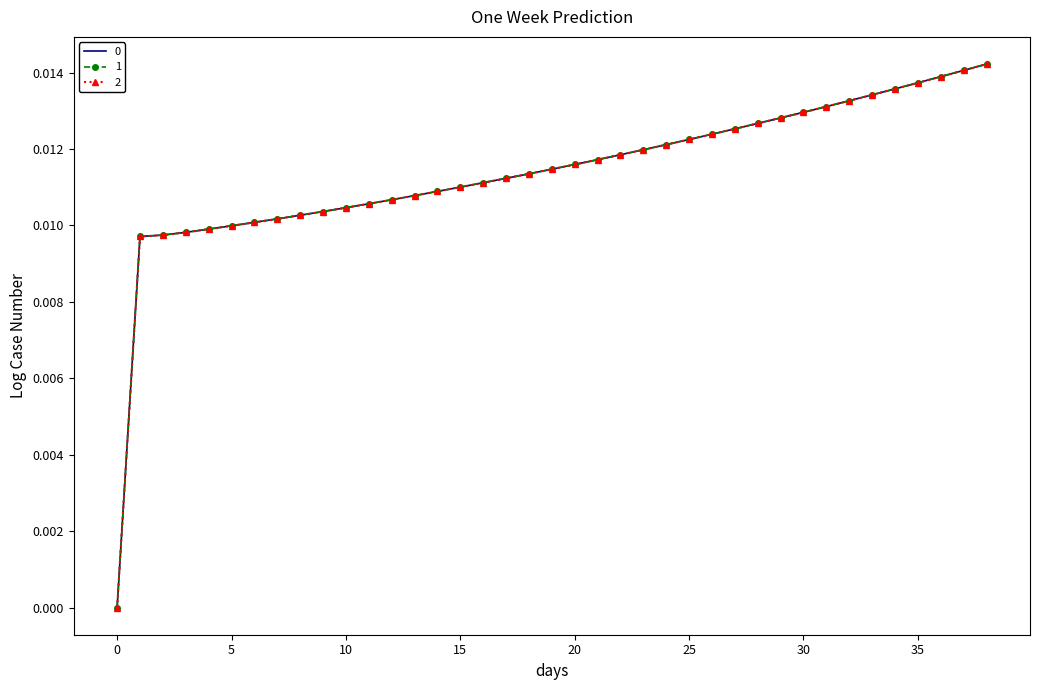

At which category does the chart reach its peak across all series?

38